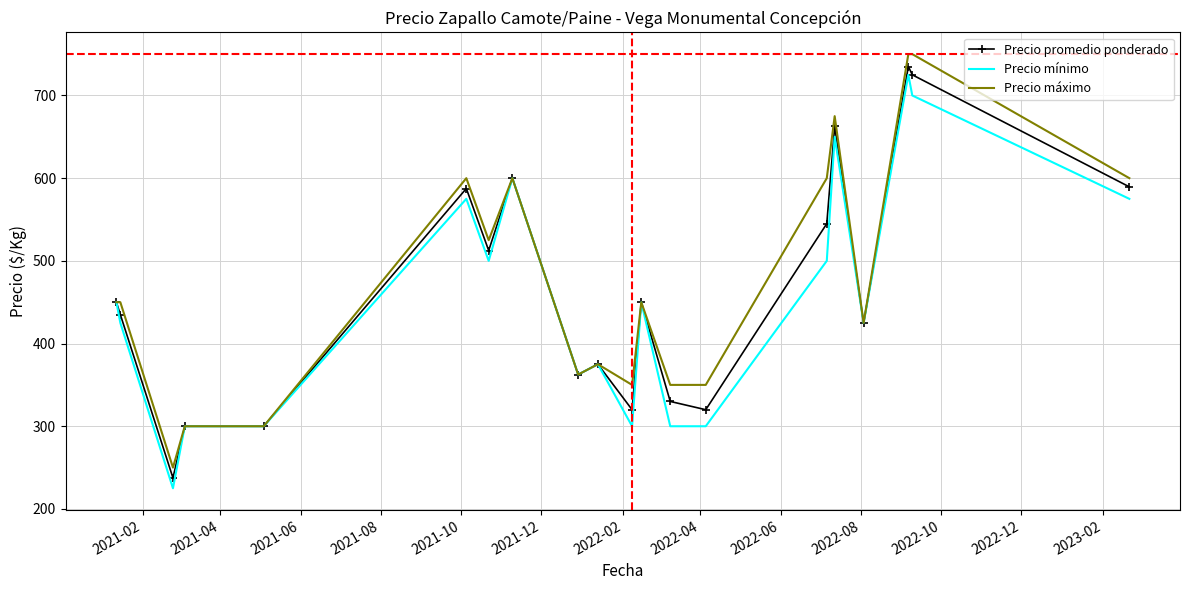

What is the difference between the maximum and second lowest values in the Precio promedio ponderado series?

435.0